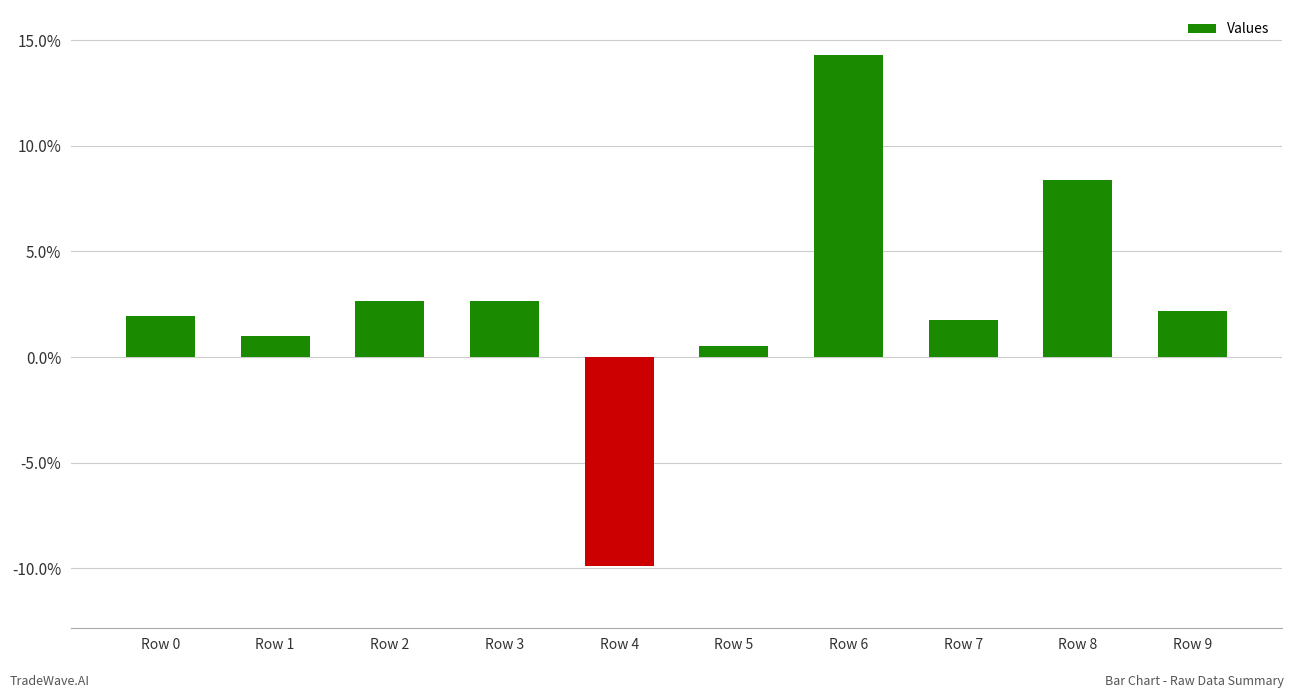

Are the bars horizontal?

No